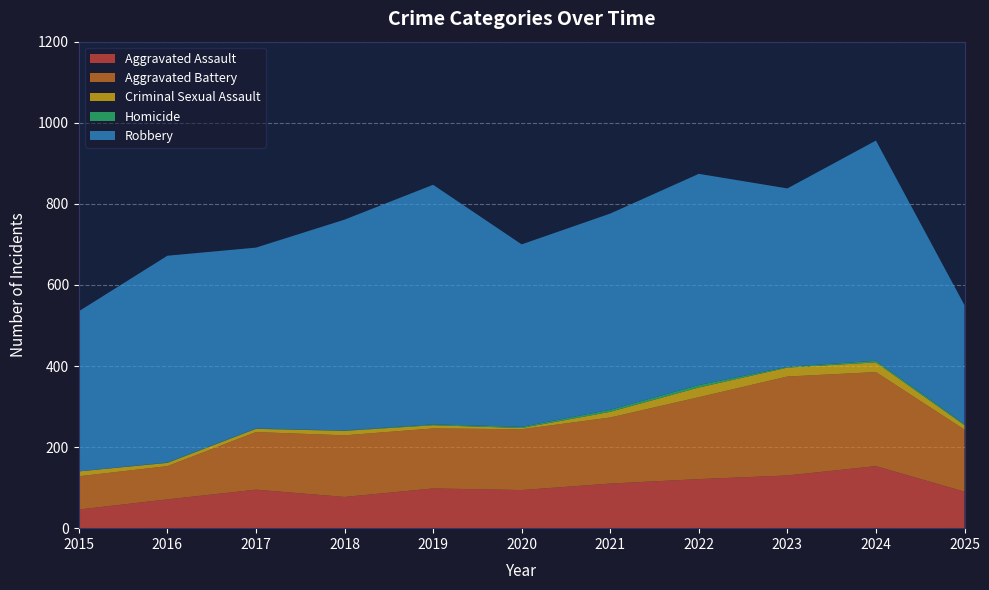

Reading left to right, transcribe all the data shown in this chart.

Aggravated Assault: 2015=46	2016=71	2017=95	2018=77	2019=98	2020=94	2021=110	2022=121	2023=130	2024=153	2025=90
Aggravated Battery: 2015=82	2016=82	2017=142	2018=152	2019=148	2020=150	2021=163	2022=202	2023=244	2024=232	2025=153
Criminal Sexual Assault: 2015=12	2016=8	2017=8	2018=11	2019=8	2020=3	2021=14	2022=24	2023=22	2024=24	2025=11
Homicide: 2015=0	2016=1	2017=1	2018=1	2019=2	2020=3	2021=5	2022=6	2023=2	2024=4	2025=3
Robbery: 2015=395	2016=510	2017=446	2018=520	2019=591	2020=450	2021=484	2022=521	2023=440	2024=543	2025=293